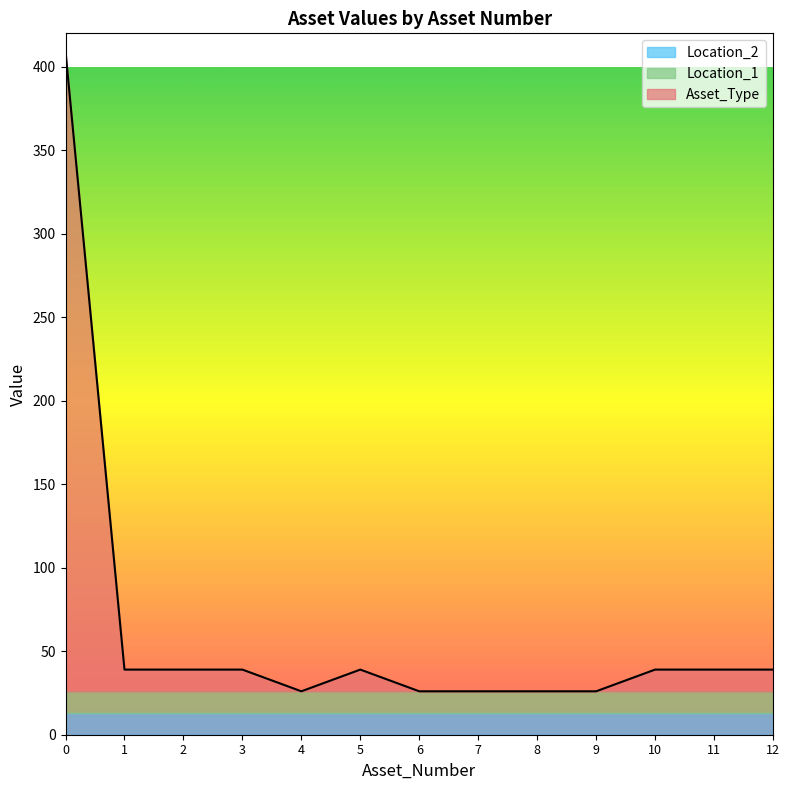

What are all the series names shown in the legend?

Asset_Type, Location_1, Location_2